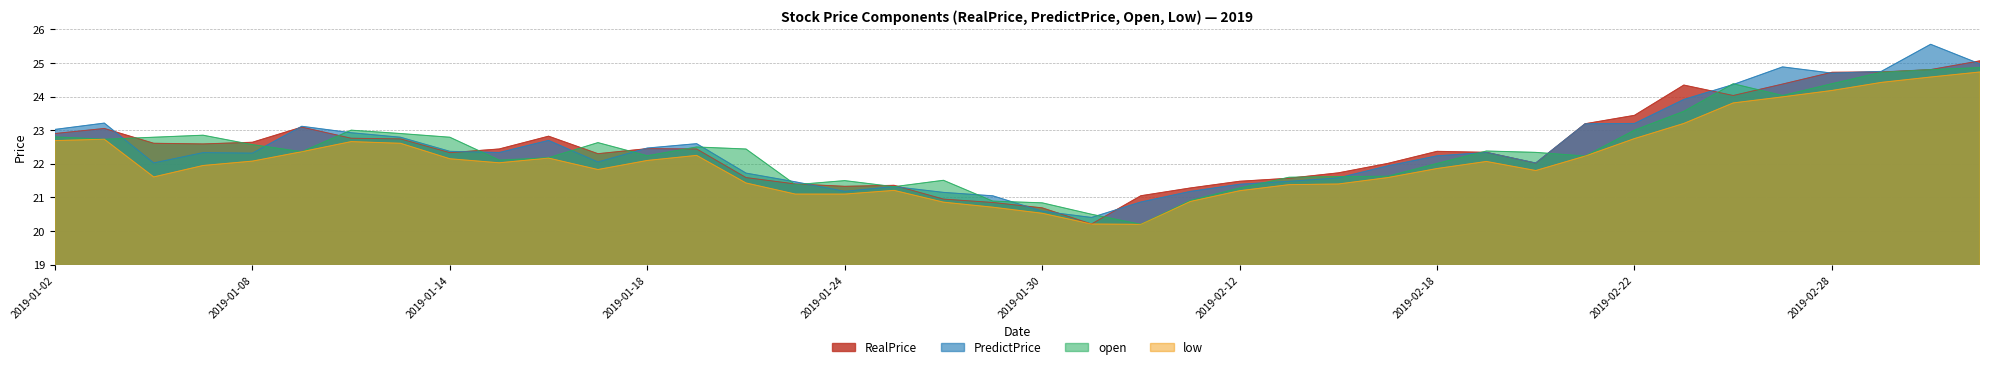

Is the value of RealPrice at 2019-02-20 greater than the value of PredictPrice at 2019-01-18?

No